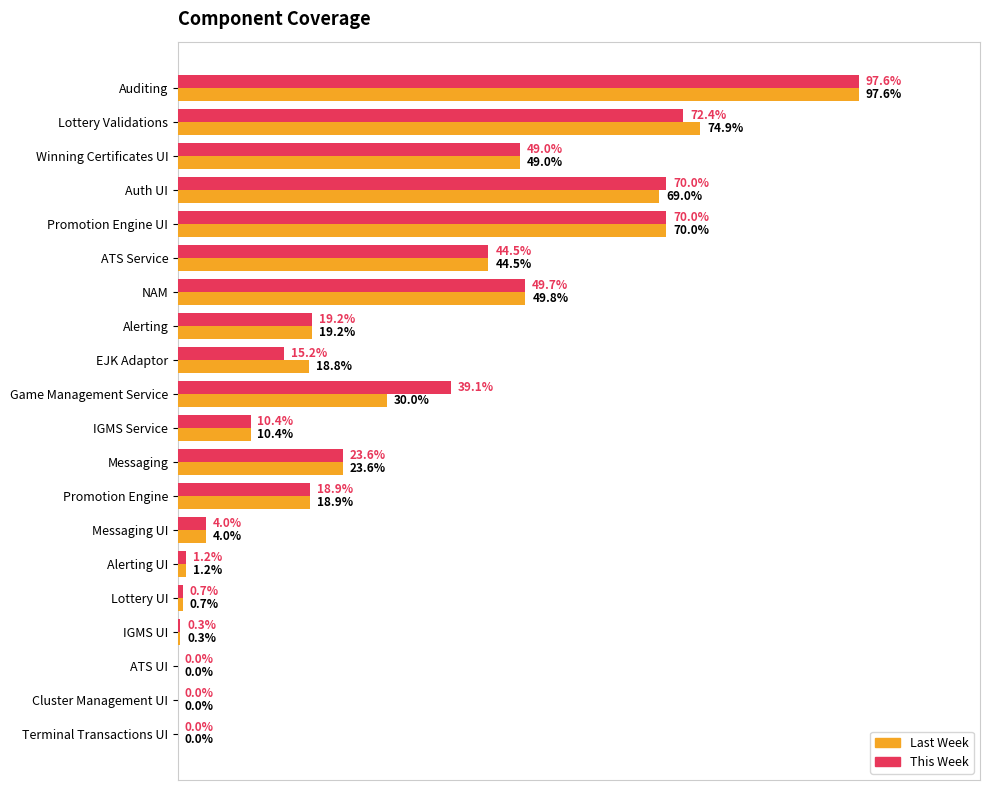

What are all the series names shown in the legend?

Last Week, This Week